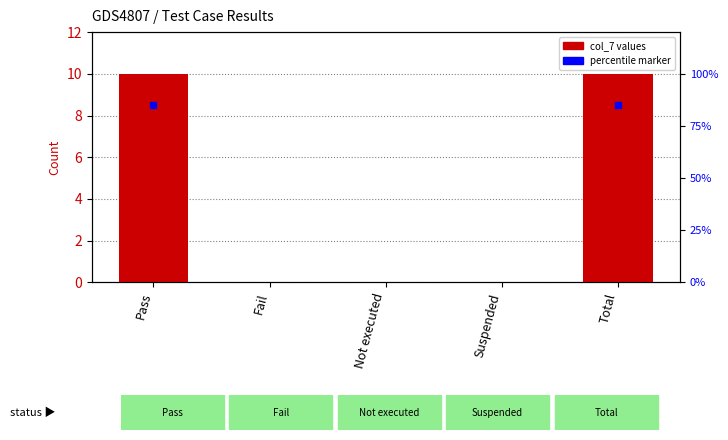

Are the bars horizontal?

No